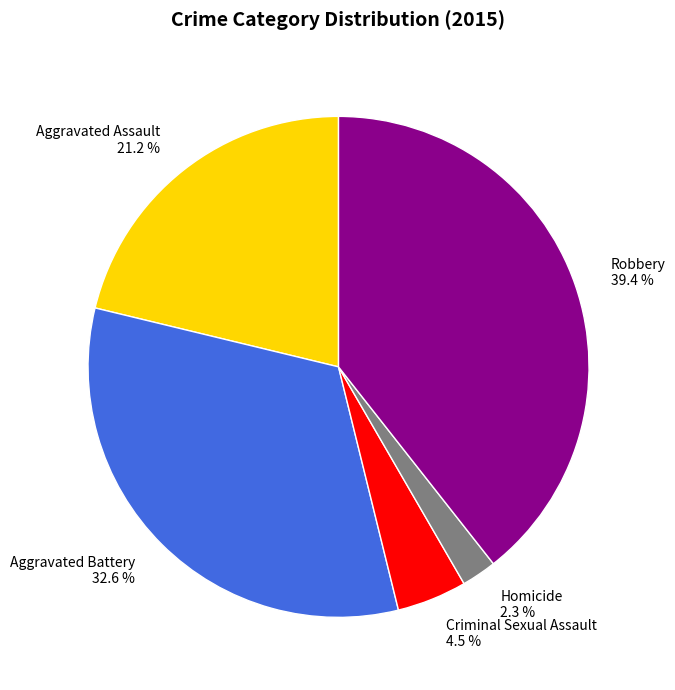

Which category has the smallest portion of the pie?

Homicide